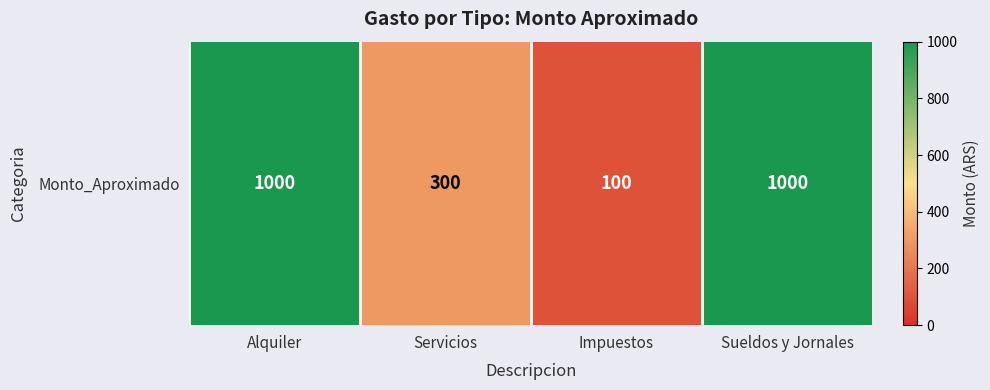

Reading left to right, extract all data points from this chart.

Alquiler=1000	Servicios=300	Impuestos=100	Sueldos y Jornales=1000